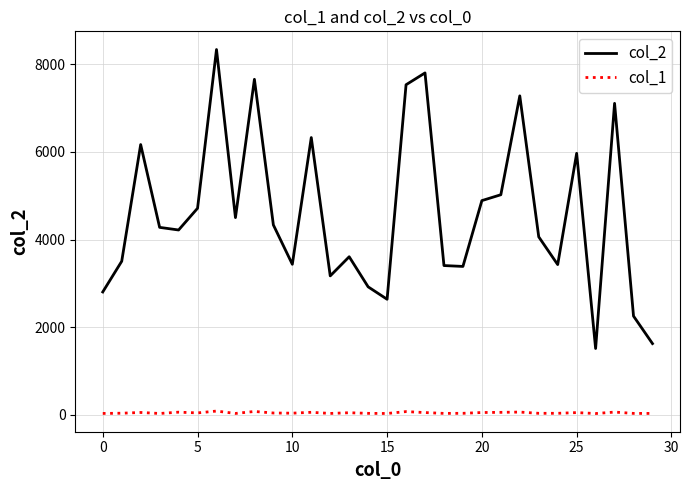

Is this an area chart (filled region under the line)?

No